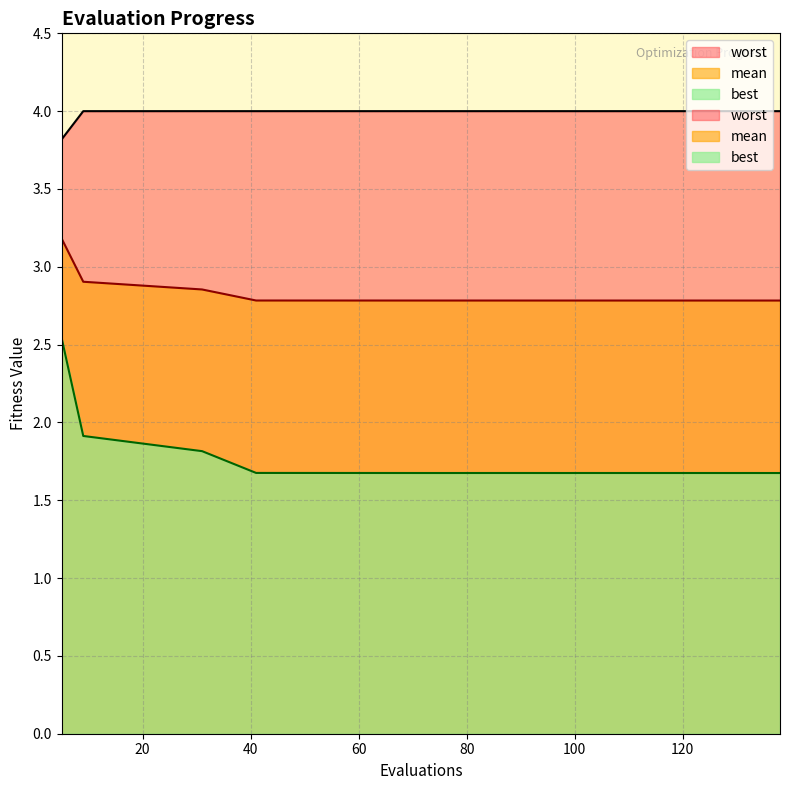

Between 100 and 132, which is larger?

100